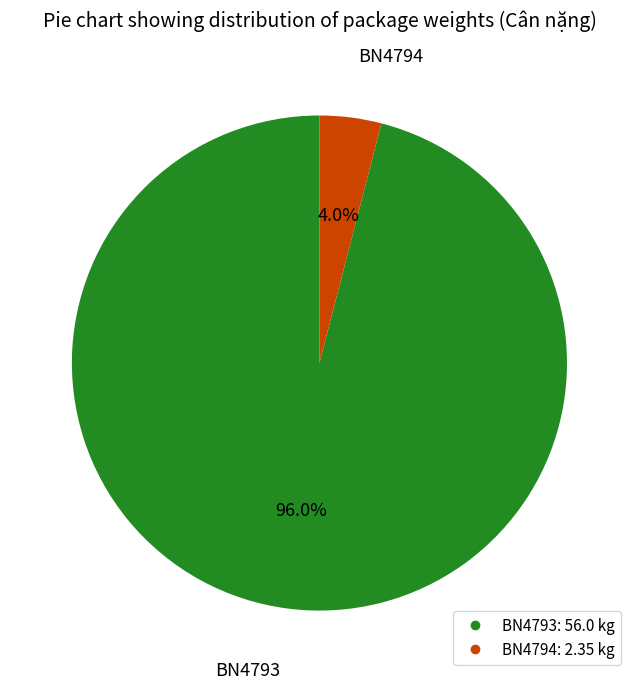

What percentage is the BN4793 slice, to the nearest percent?

96%